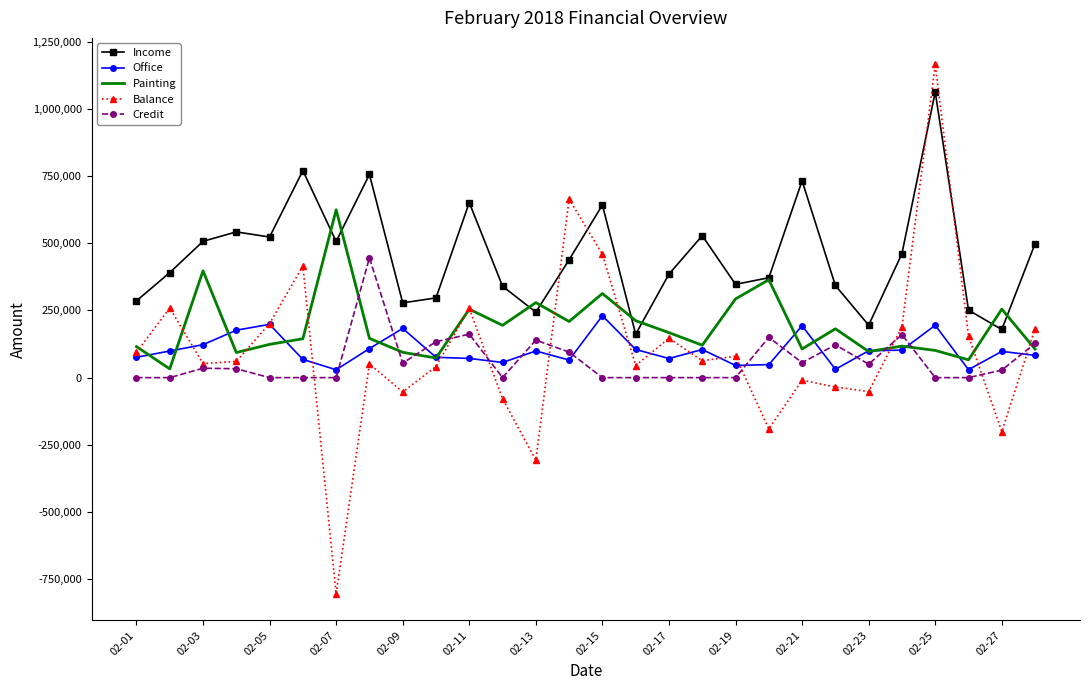

What is the maximum value for Office?

230300